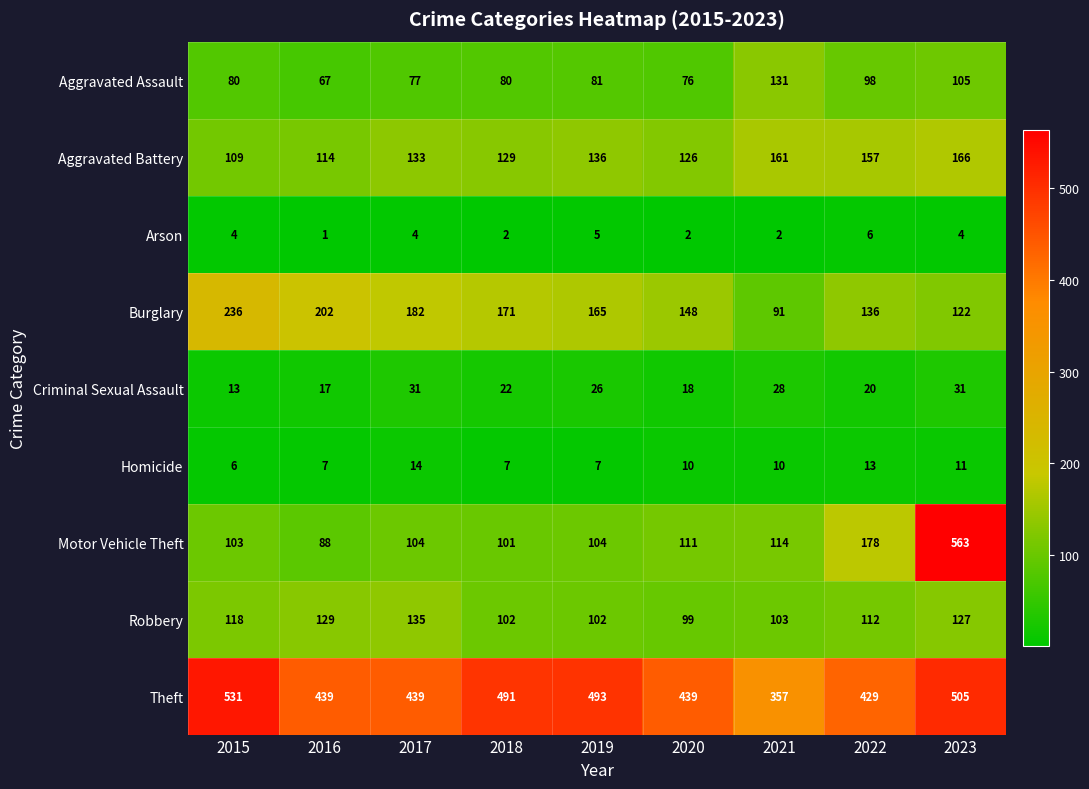

How many series are shown in this chart?

9